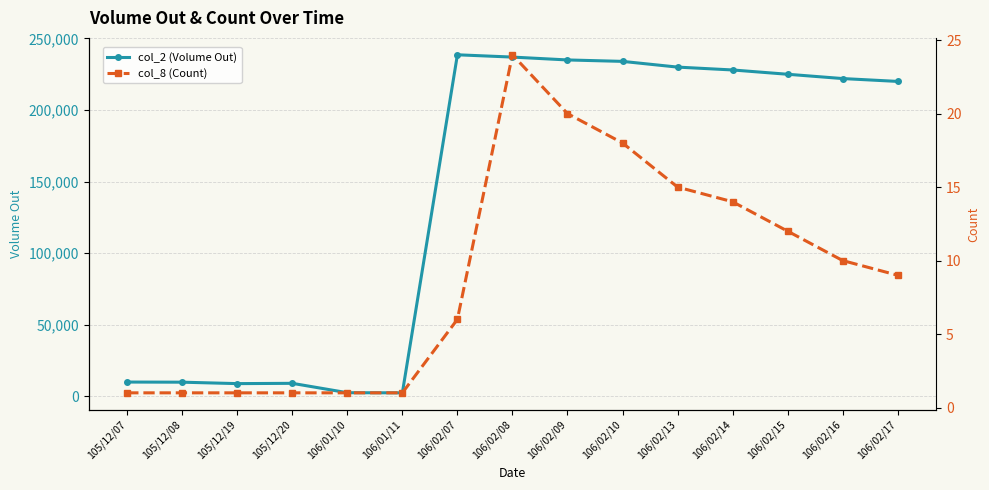

At which category does col_2 (Volume Out) reach its first local peak?

105/12/20